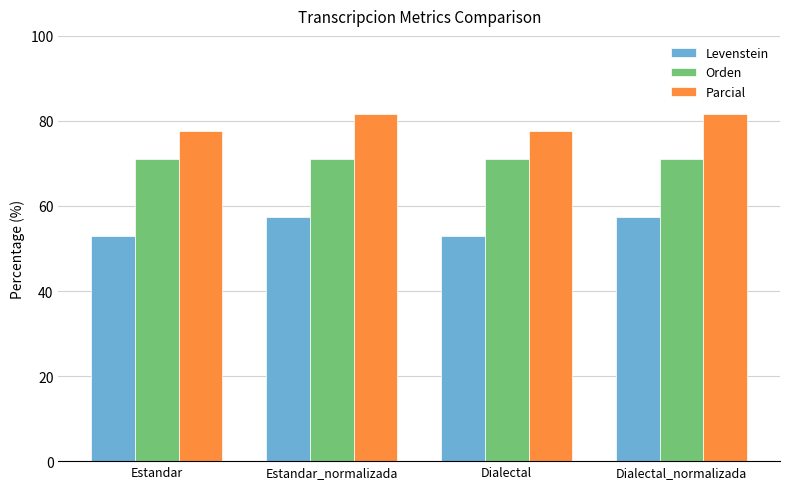

What is the minimum value for Levenstein?

53.0